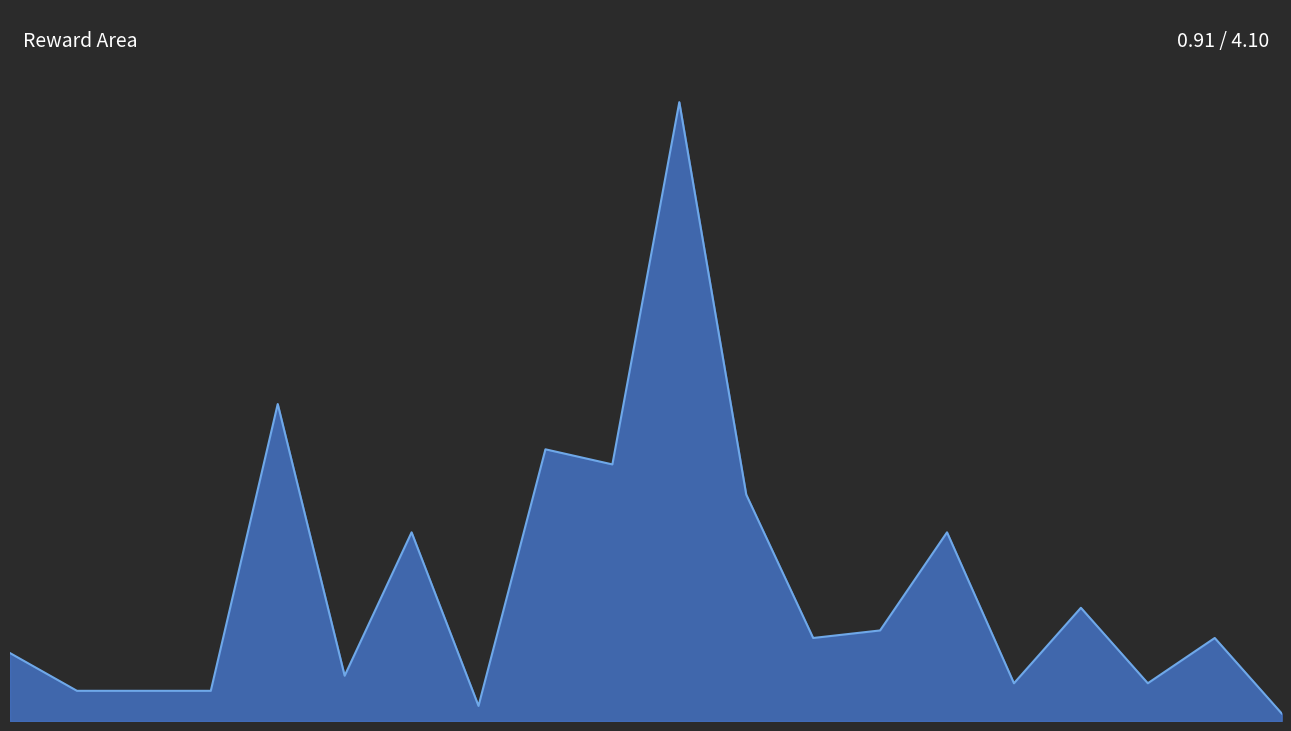

Reading left to right, extract all data points from this chart.

0=0.5	1=0.2	2=0.2	3=0.2	4=2.1	5=0.3	6=1.2	7=0.1	8=1.8	9=1.7	10=4.1	11=1.5	12=0.5	13=0.6	14=1.2	15=0.3	16=0.8	17=0.2	18=0.6	19=0.0